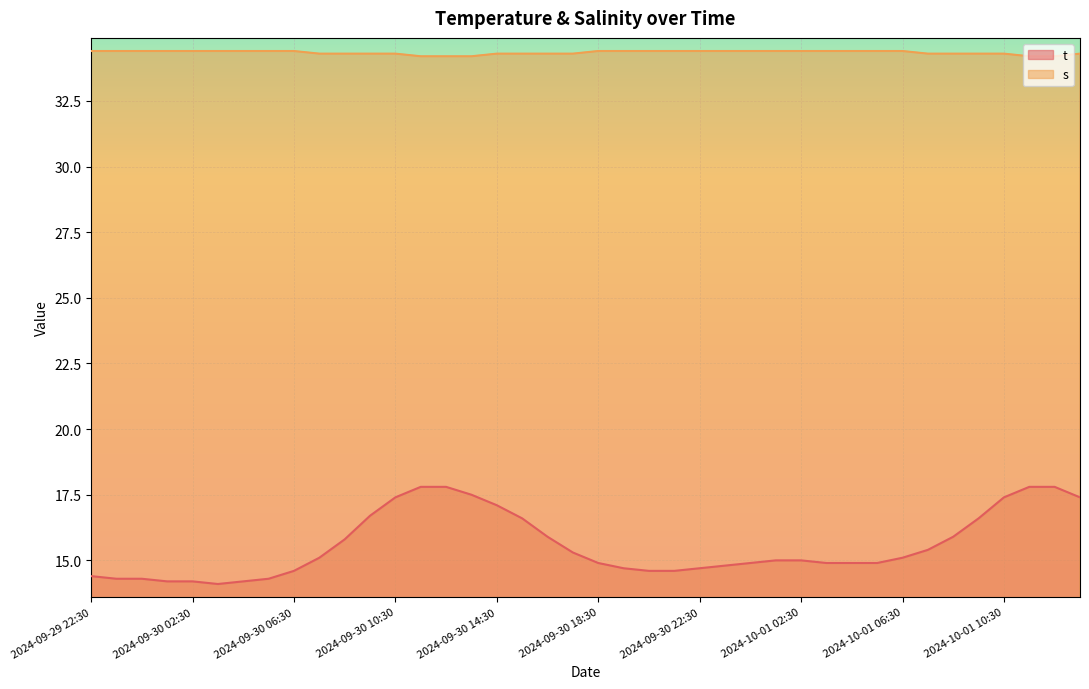

What is the total value across all series at 2024-10-01 08:30?

50.2